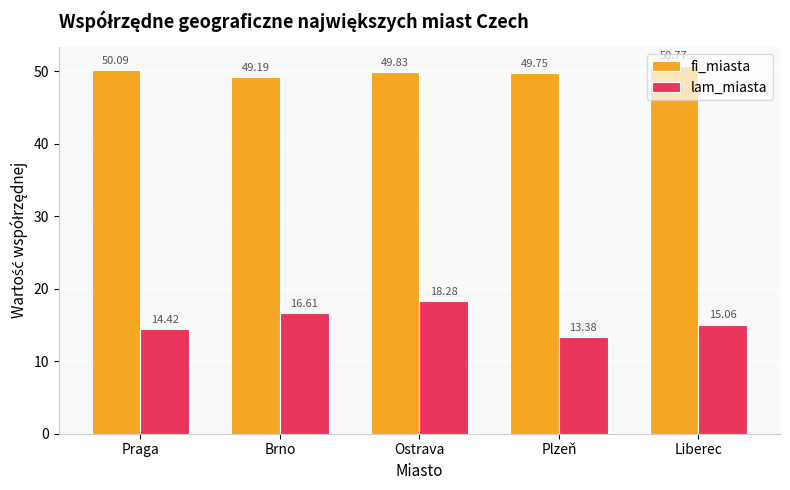

List the series in order of their peak value, lowest first.

lam_miasta, fi_miasta